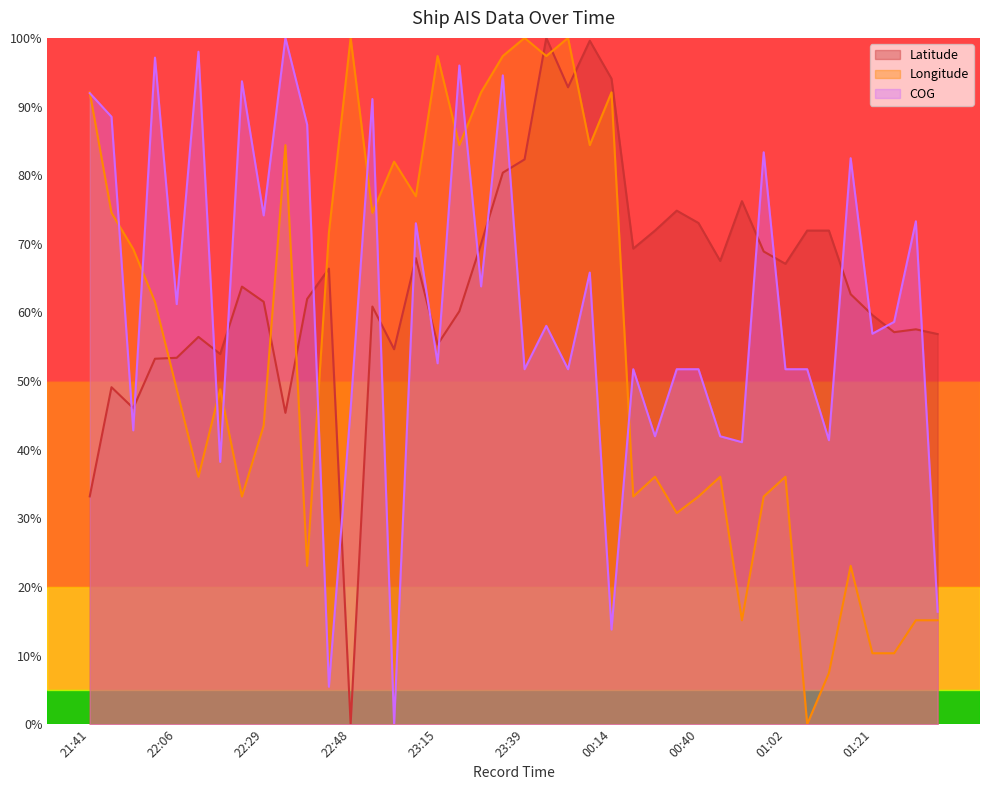

Which series has the largest total across all categories?

Latitude